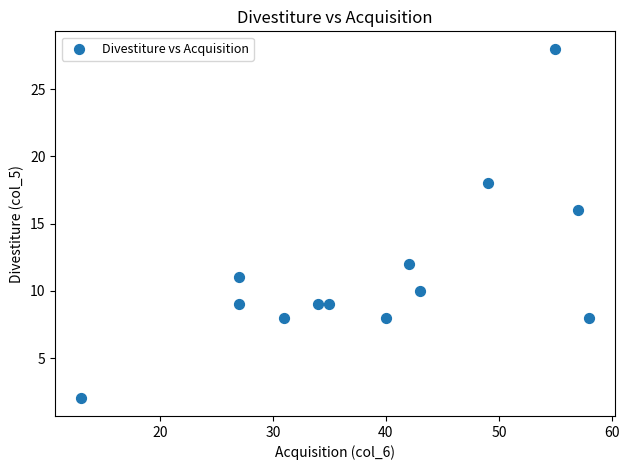

What is the range of Y values (max minus min)?

26